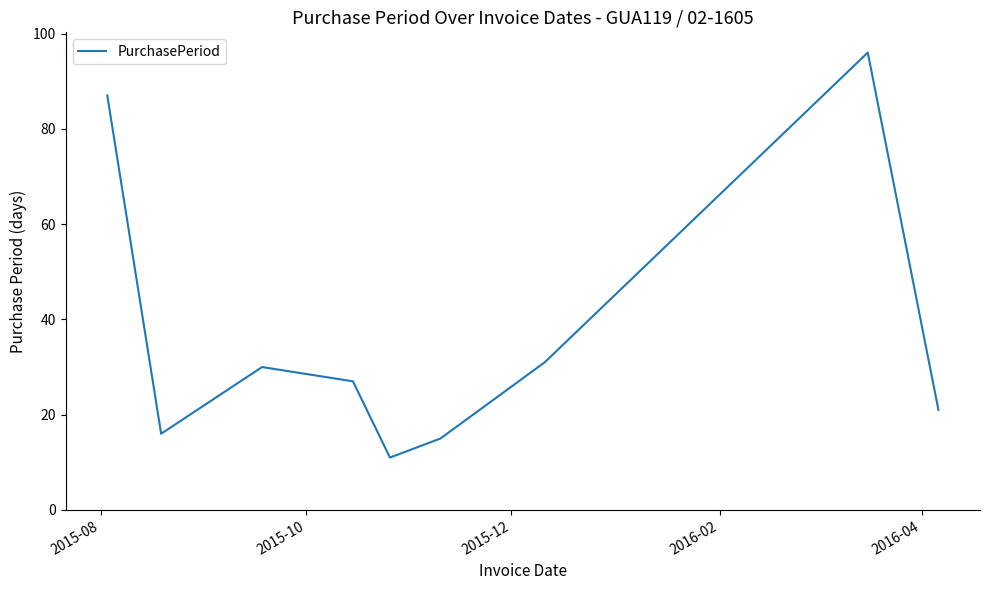

What is the average value?

37